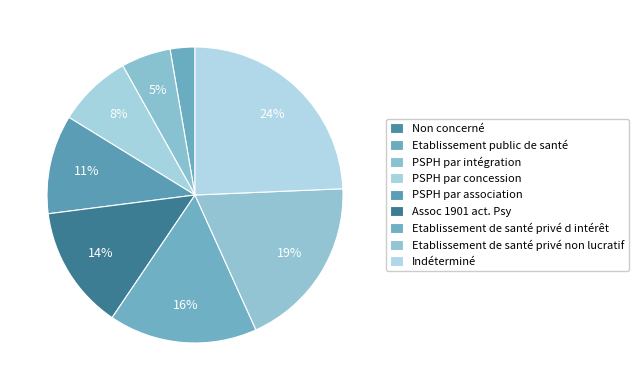

What percentage is the PSPH par intégration slice, to the nearest percent?

5%